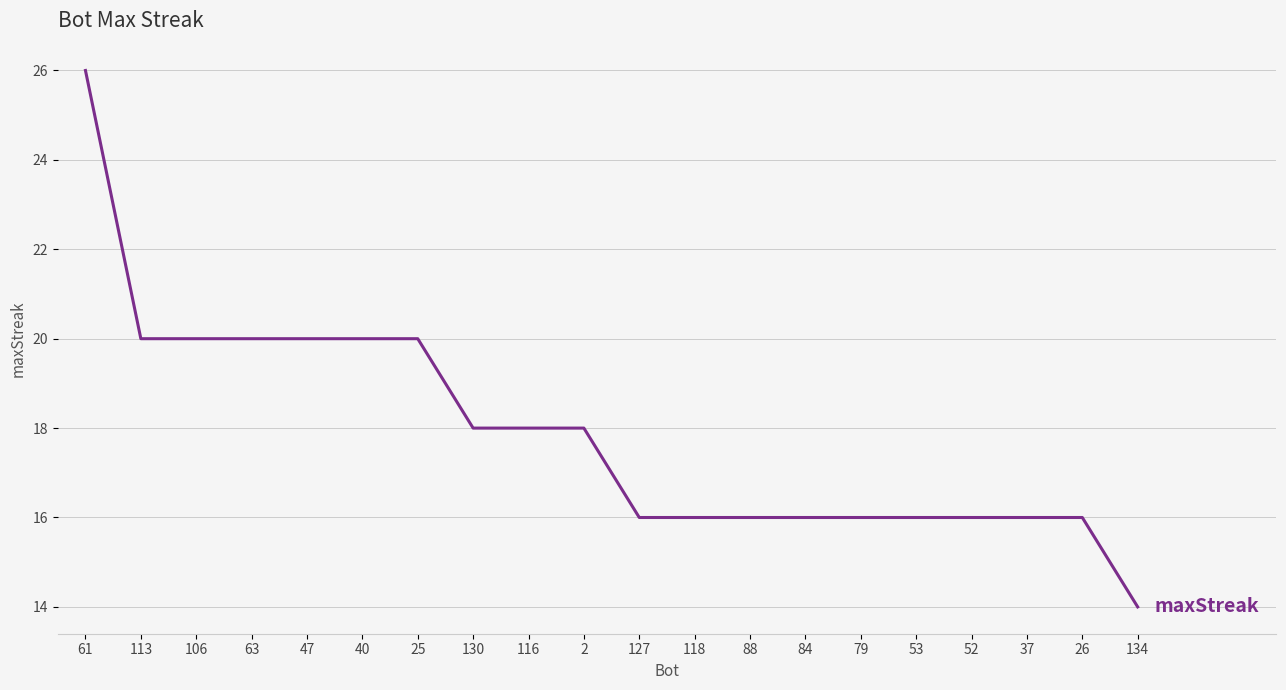

True or false: the data shows 6 at 113.

False